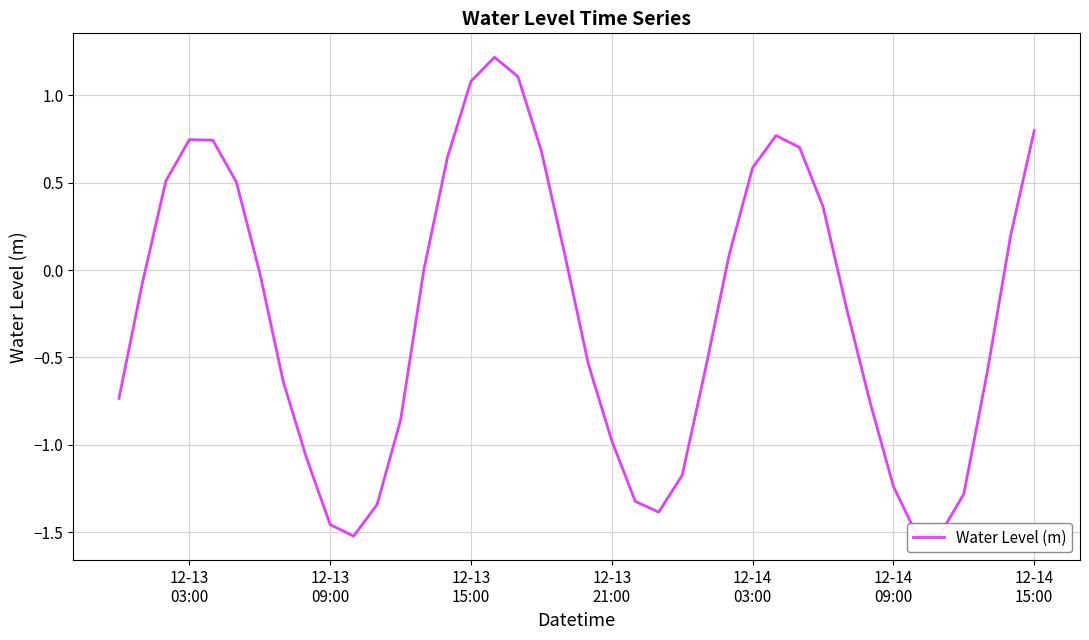

What is the greatest value displayed?

1.2